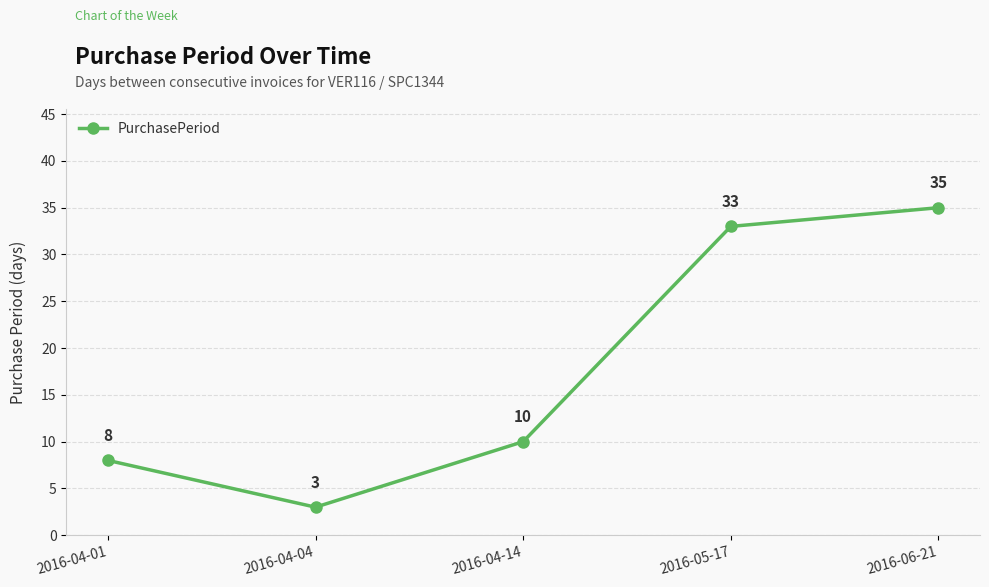

At which label is the value closest to 19?

2016-04-14